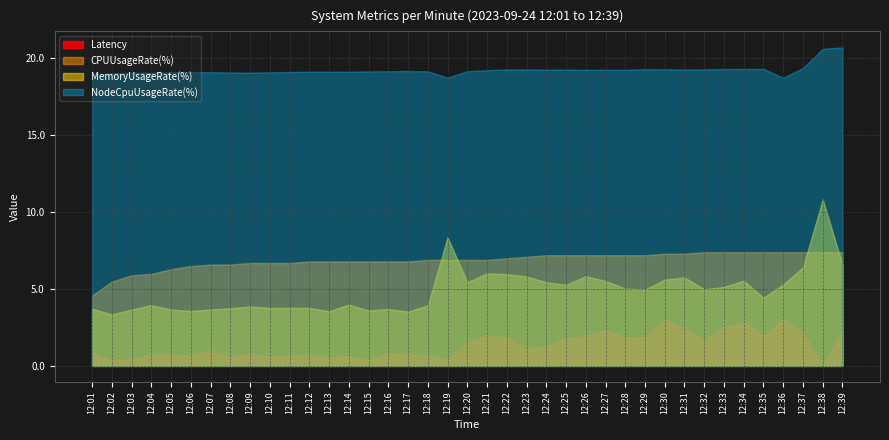

At how many categories does at least one series exceed 3?

39